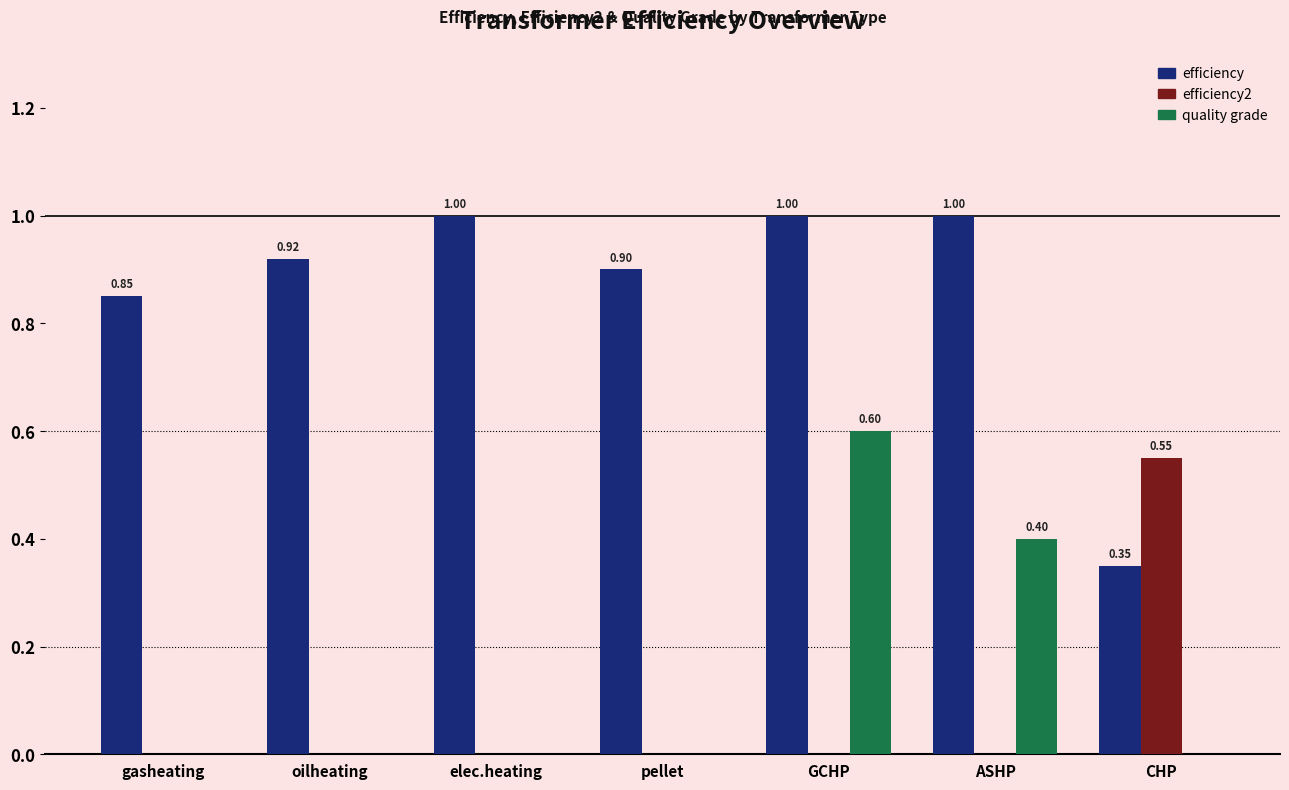

The efficiency2 series shows 0.0 at ASHP. True or false?

True